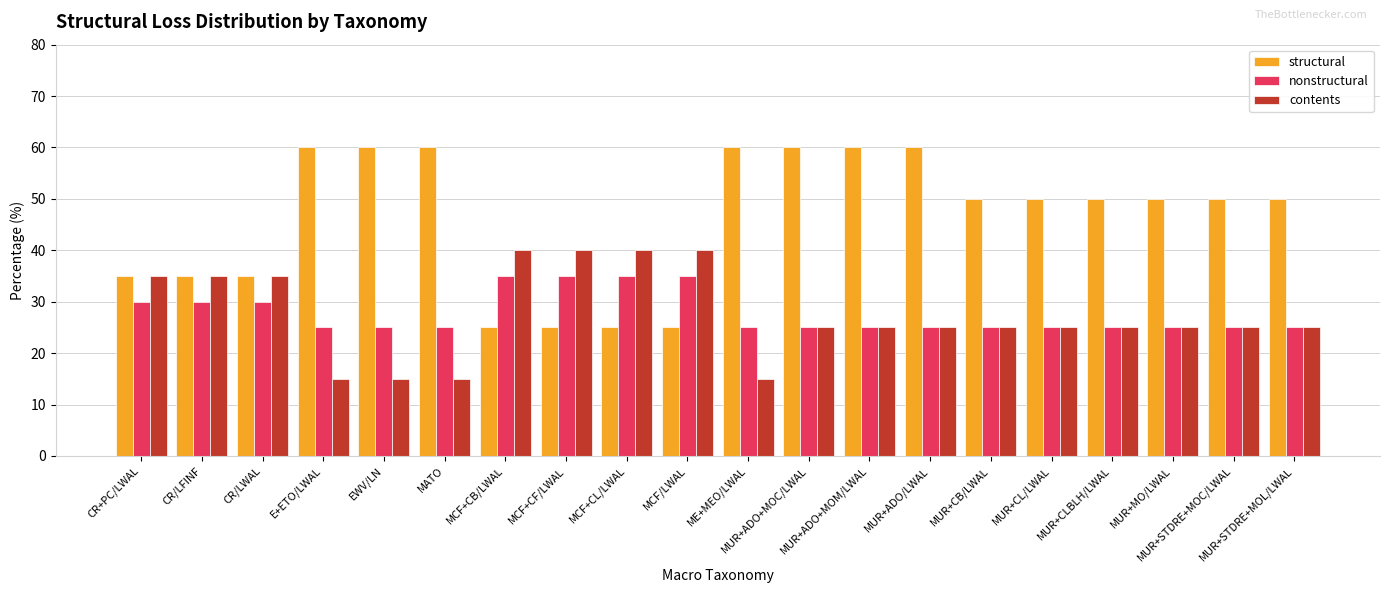

How many distinct data groups are displayed?

3